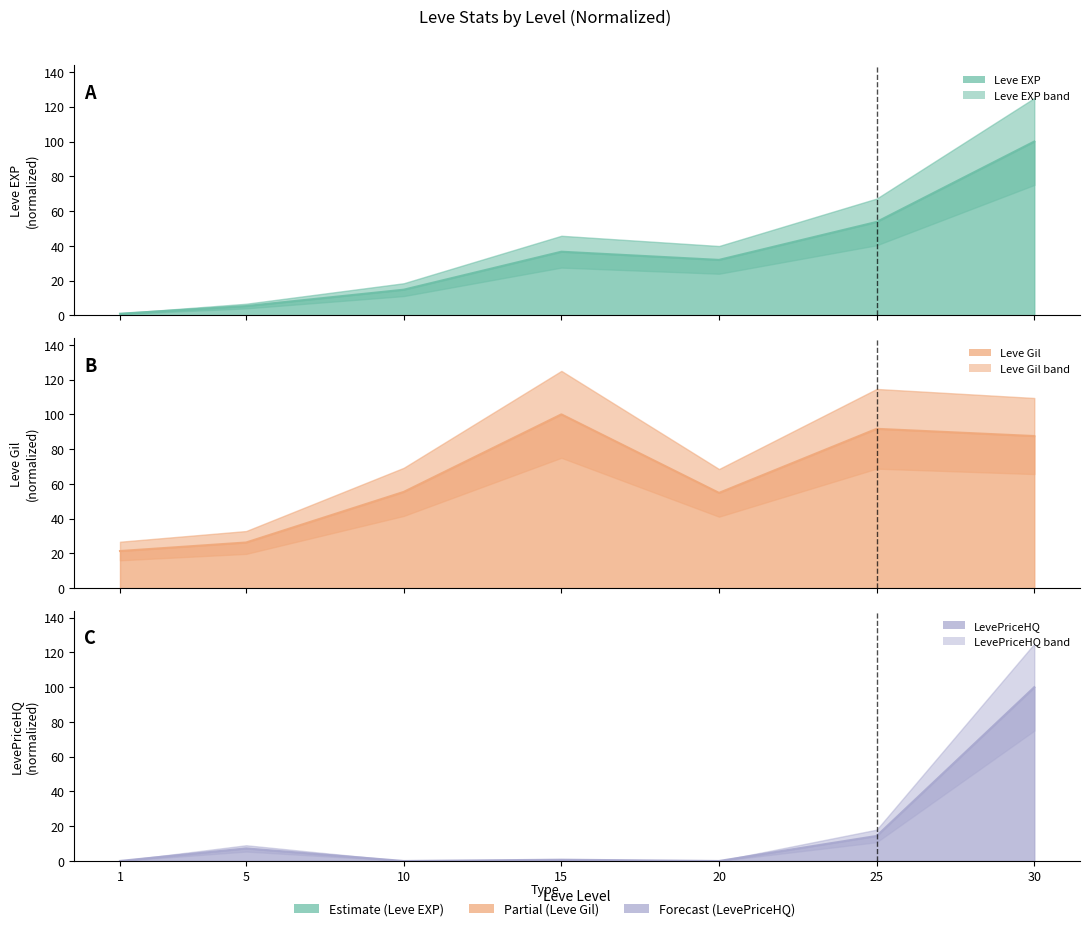

Which series has the largest total across all categories?

Leve Gil